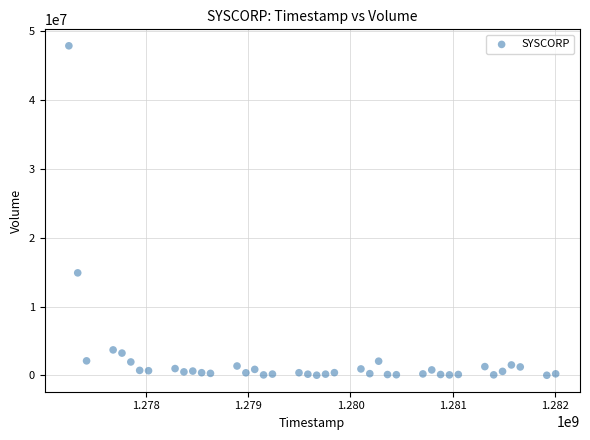

What Y value in the scatter plot is closest to 23969200?

14909000